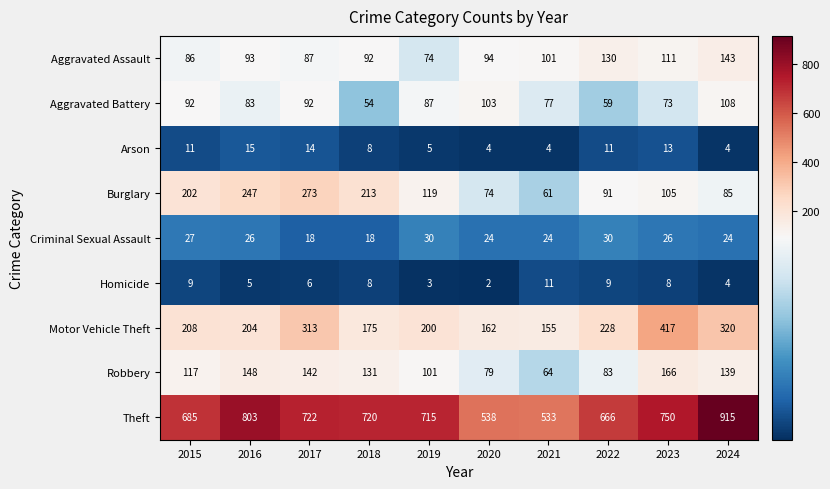

At which category is the sum across all series the highest?

2024